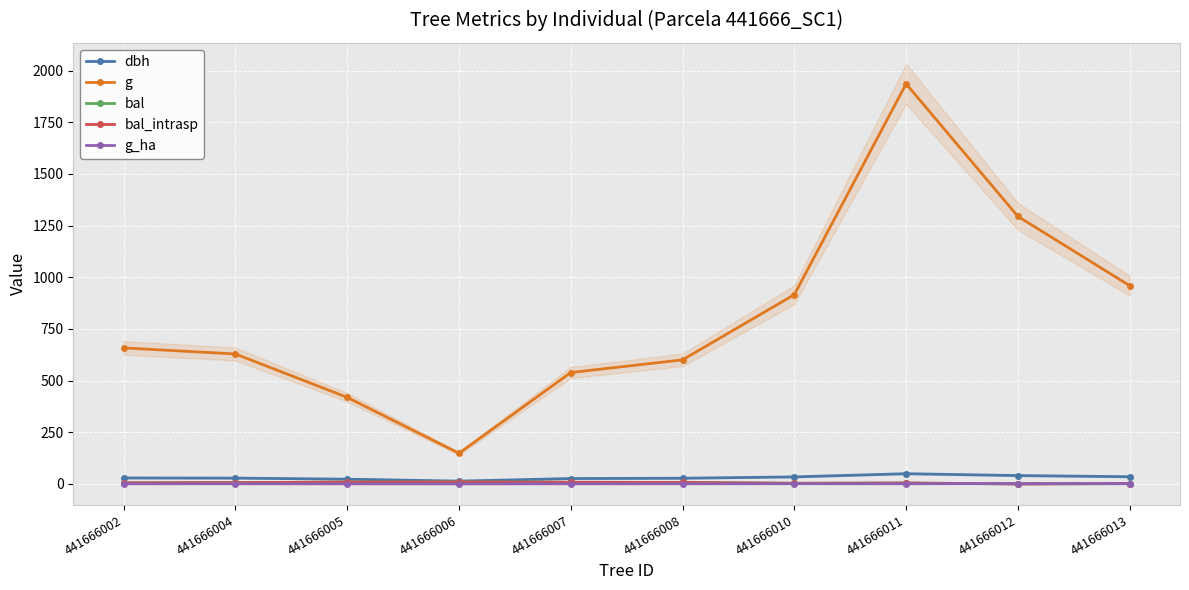

How many data points in dbh are less than 28?

4